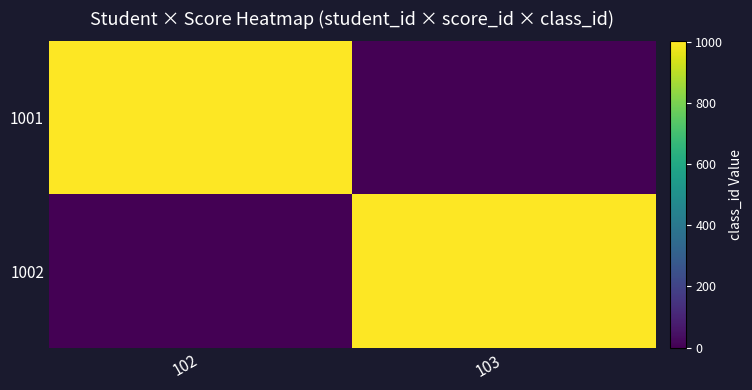

Which has a higher value, 102 or 103?

102